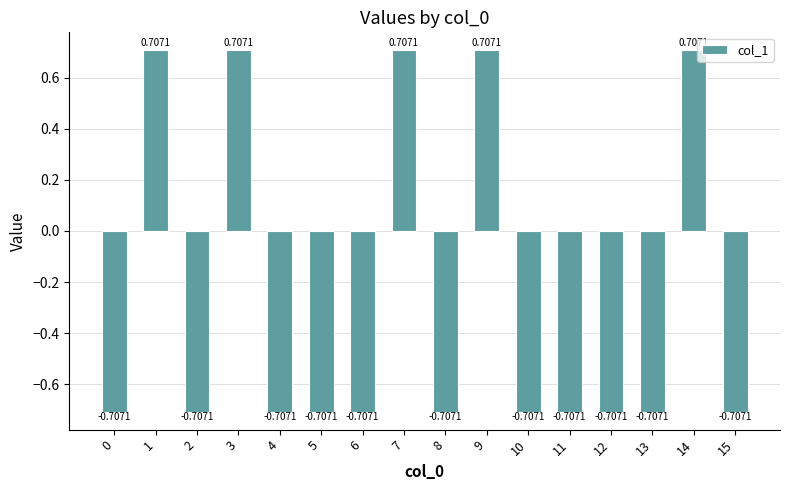

Count the values in the range 0 to 1.

5